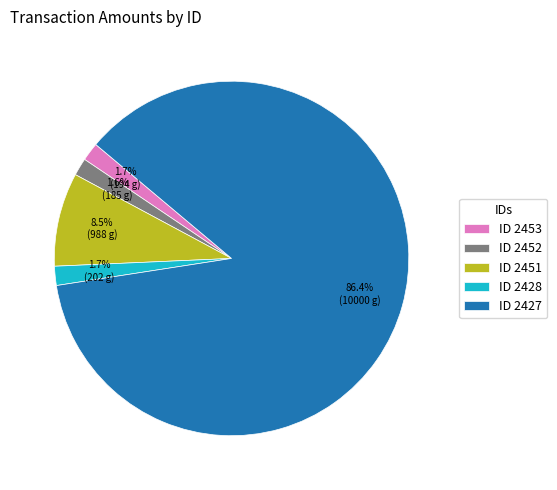

Which category accounts for the majority?

ID 2427